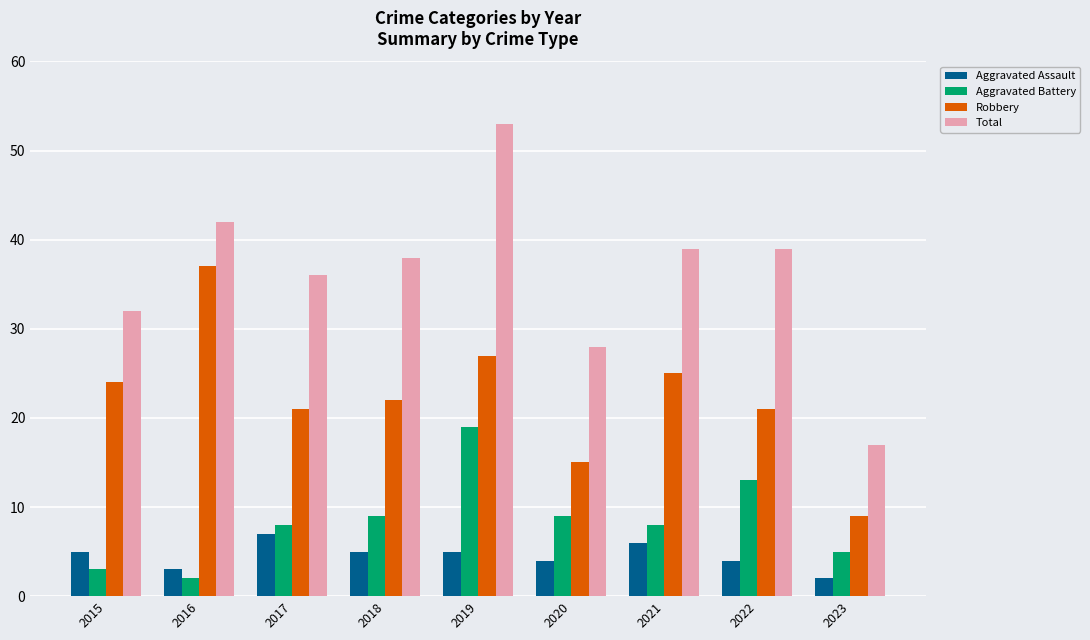

At how many categories does at least one series exceed 14?

9